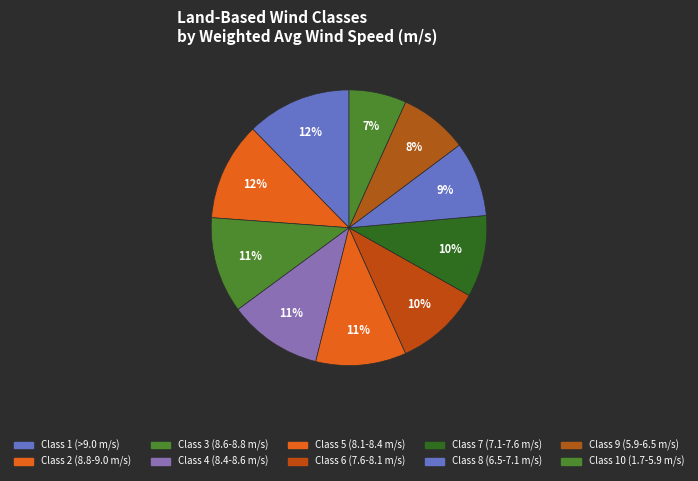

The Class 10 (1.7-5.9 m/s) slice represents 2% of the pie. True or false?

False